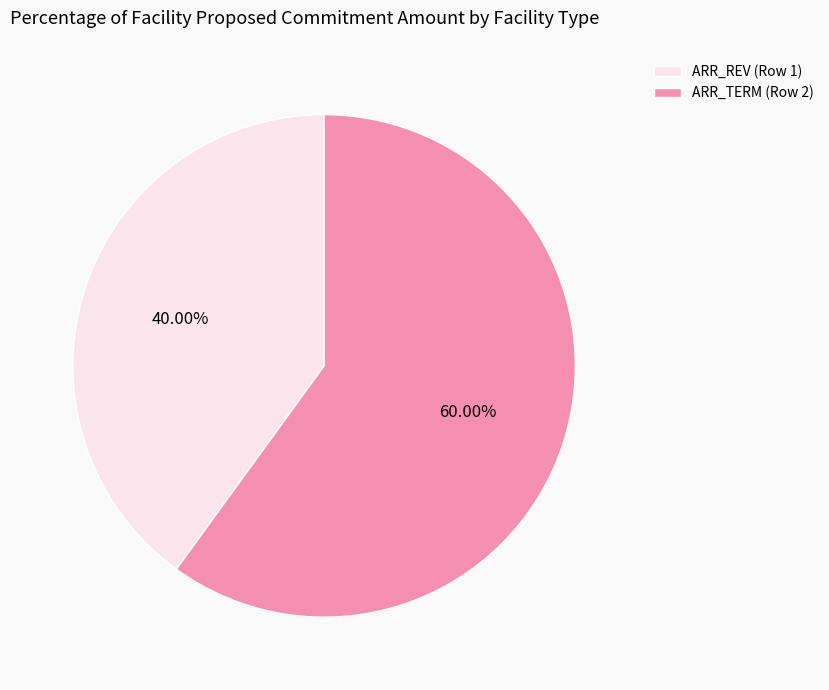

Approximately how many times larger is the value at ARR_TERM (Row 2) compared to ARR_REV (Row 1)?

1.5